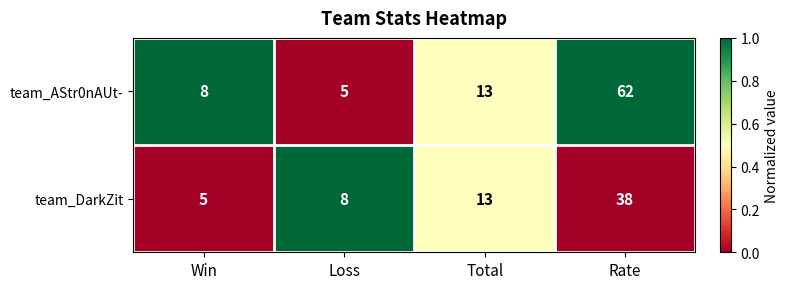

Read the team_AStr0nAUt- value at Win.

8